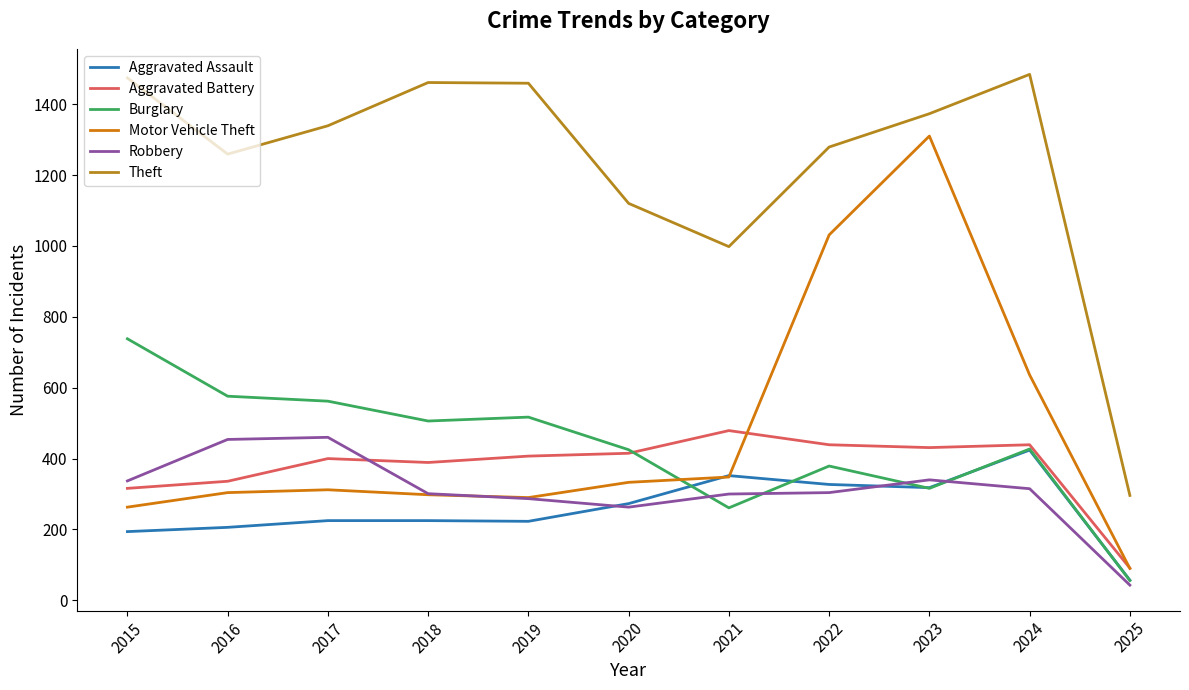

How many lines are shown in the chart?

6